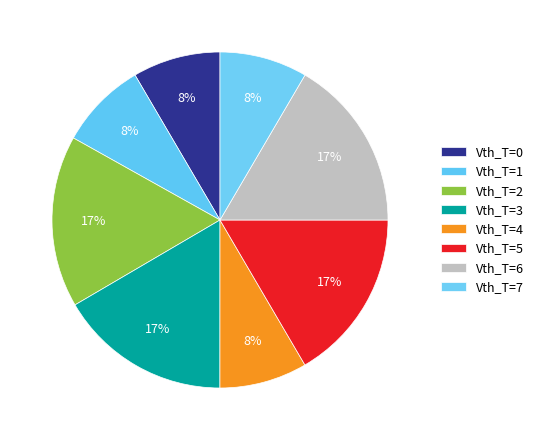

True or false: Vth_T=1 accounts for 1% of the total.

False